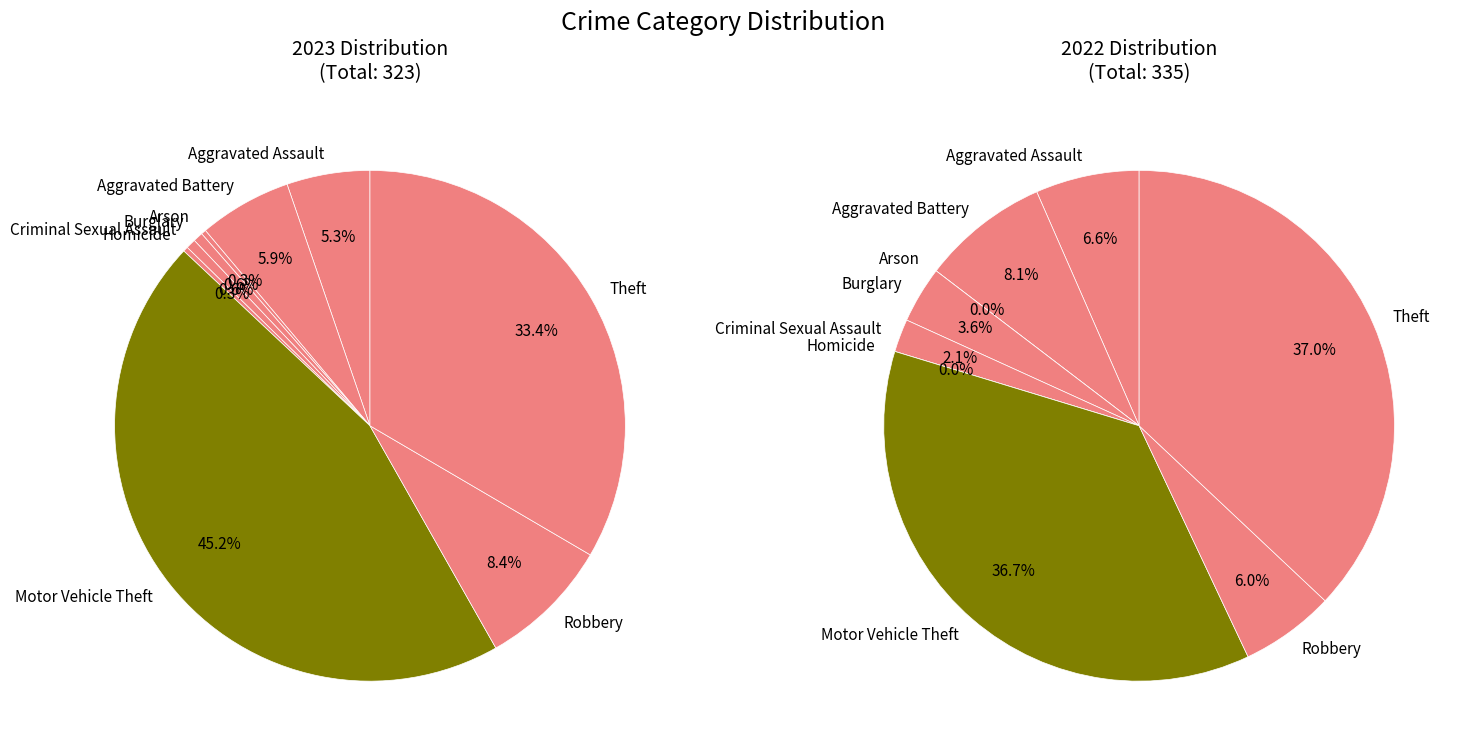

What is the largest slice in the pie chart?

Motor Vehicle Theft